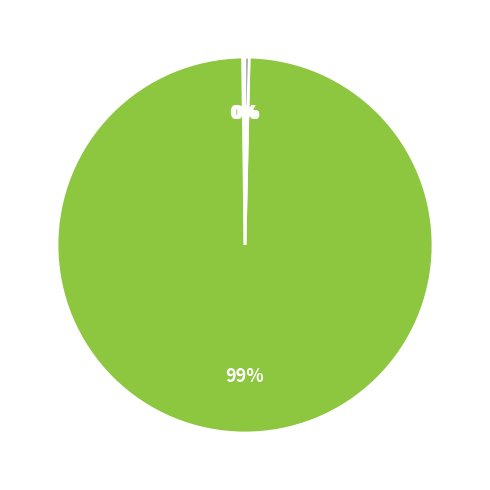

To the nearest percent, what is the average slice percentage?

20%